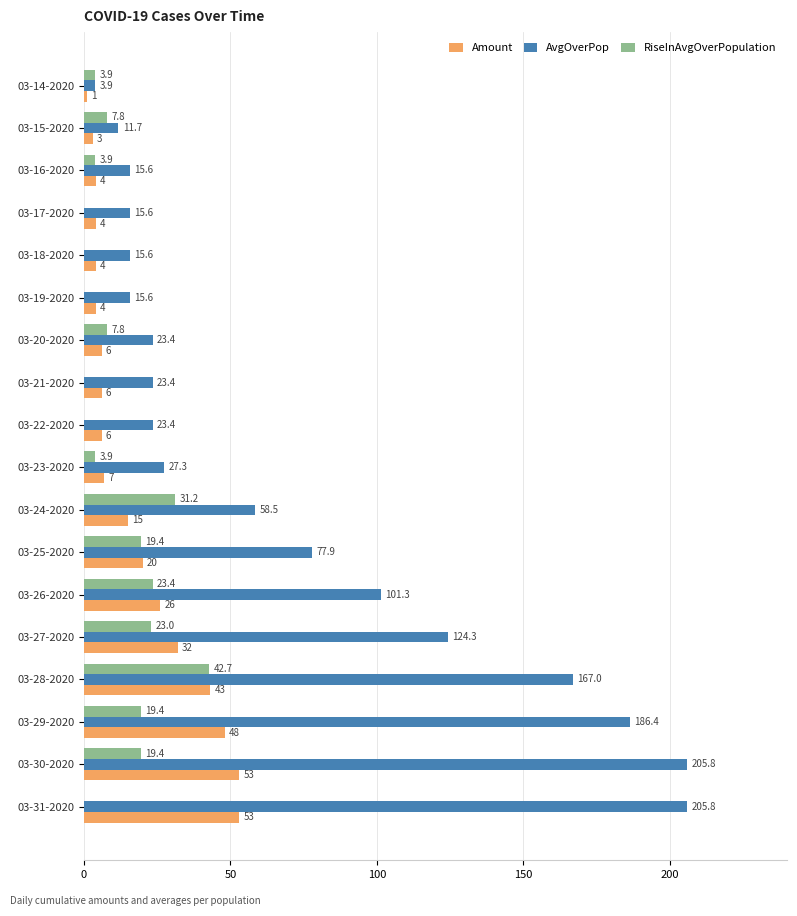

What is the sum of all RiseInAvgOverPopulation values?

205.8